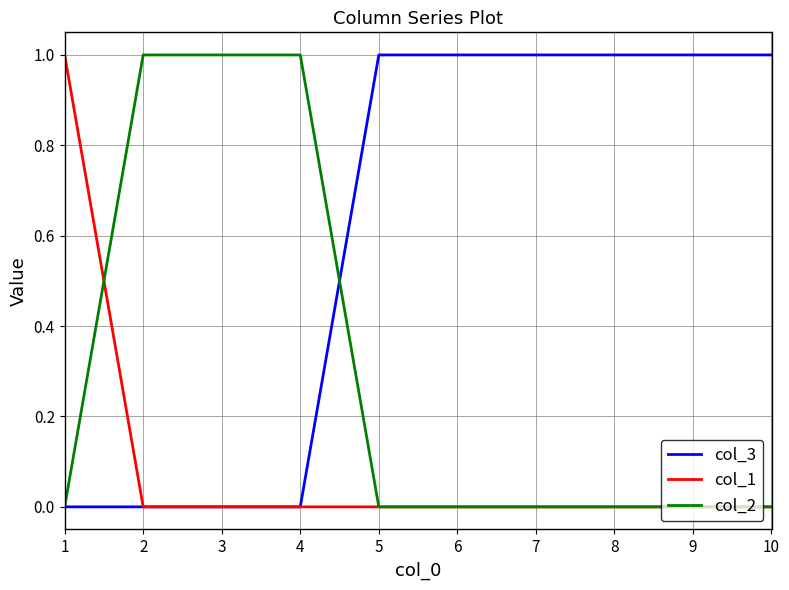

Is the value of col_3 at 8 greater than the value of col_2 at 6?

Yes